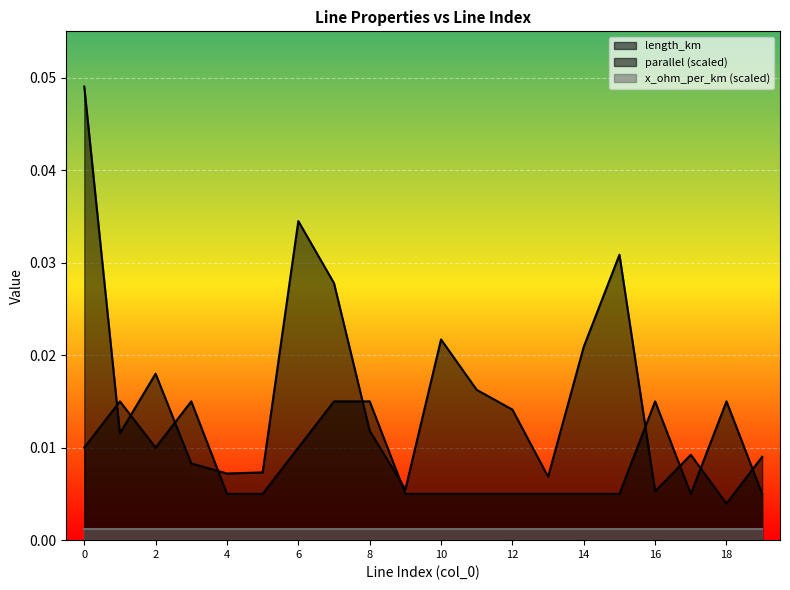

The parallel series shows 0.0 at 4. True or false?

False